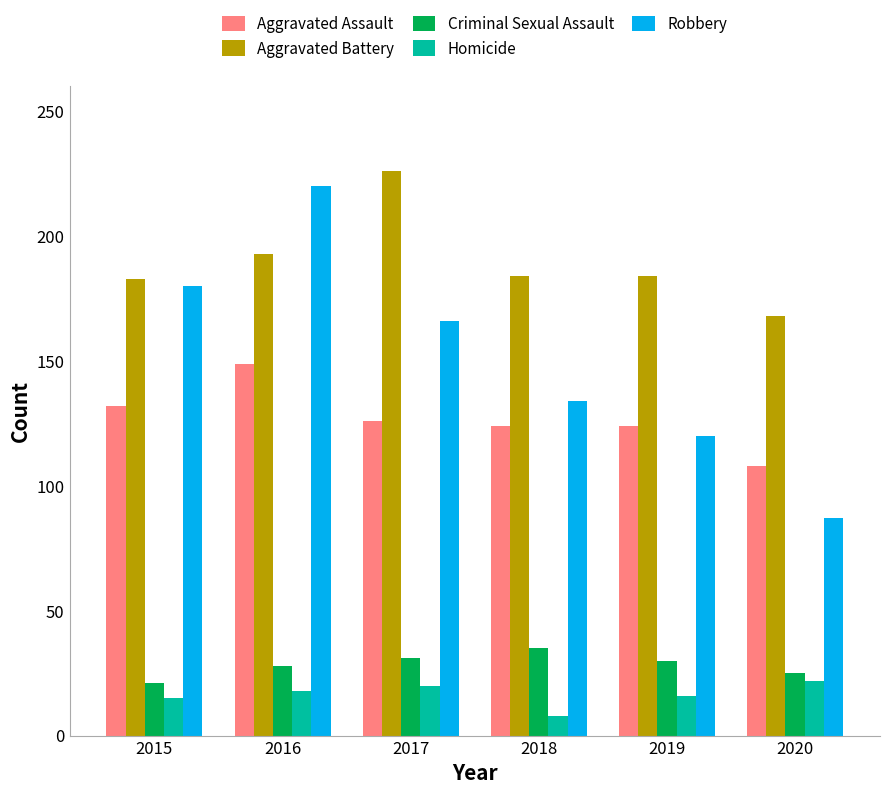

Is the value of Aggravated Battery at 2016 greater than the value of Robbery at 2017?

Yes